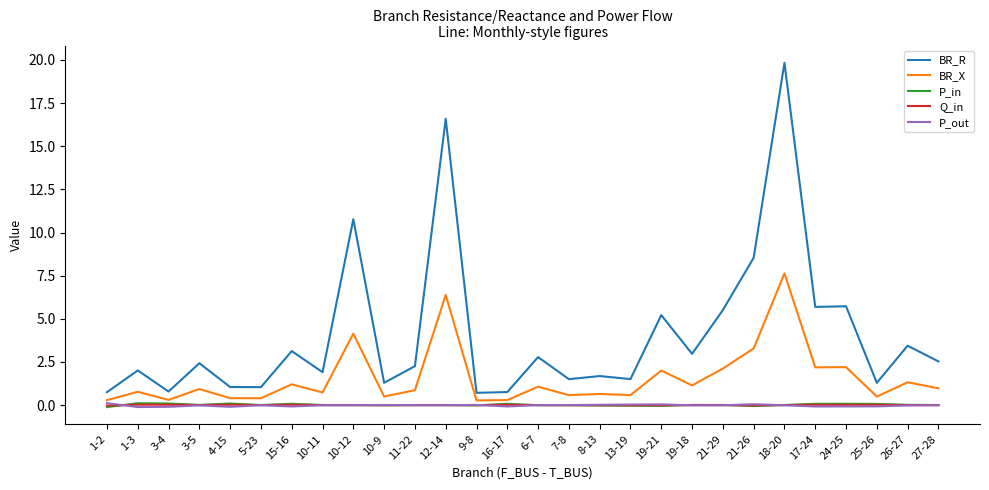

Count the number of categories in the chart.

28